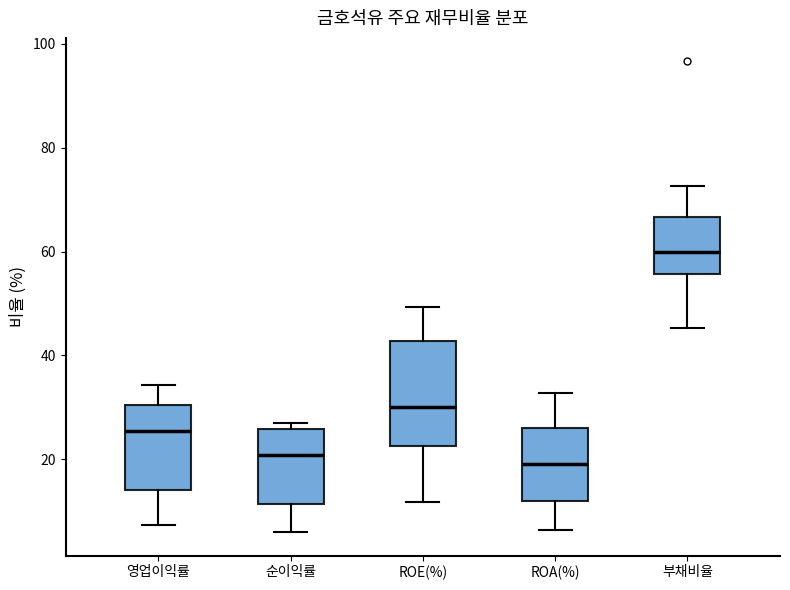

Which box is the tallest, from its lower edge to its upper edge?

ROE(%)